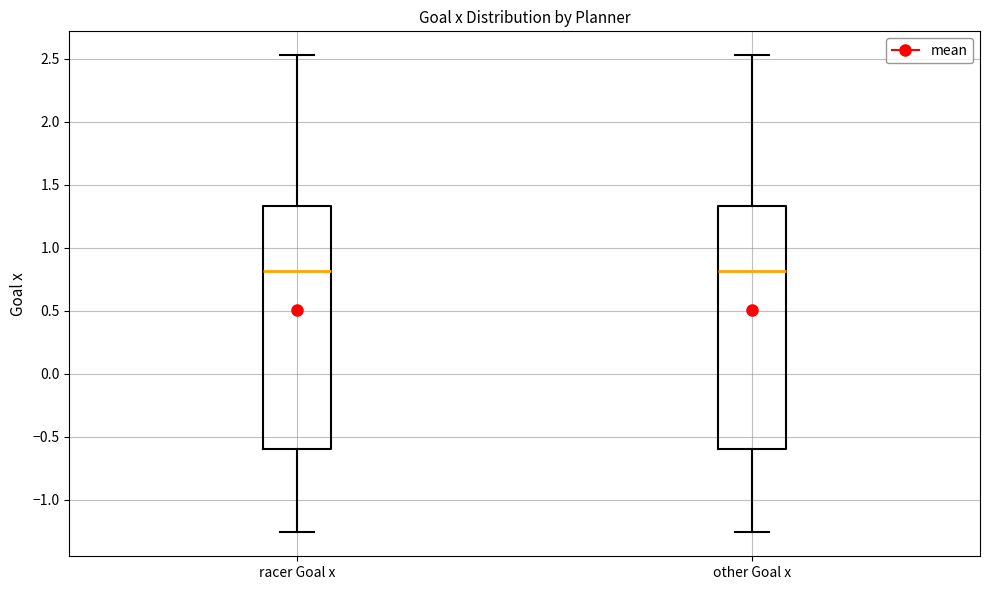

Where does the upper whisker of the box for racer Goal x end on the y-axis? The values are not printed on the chart, so give them approximately, as read against the axis.

2.55